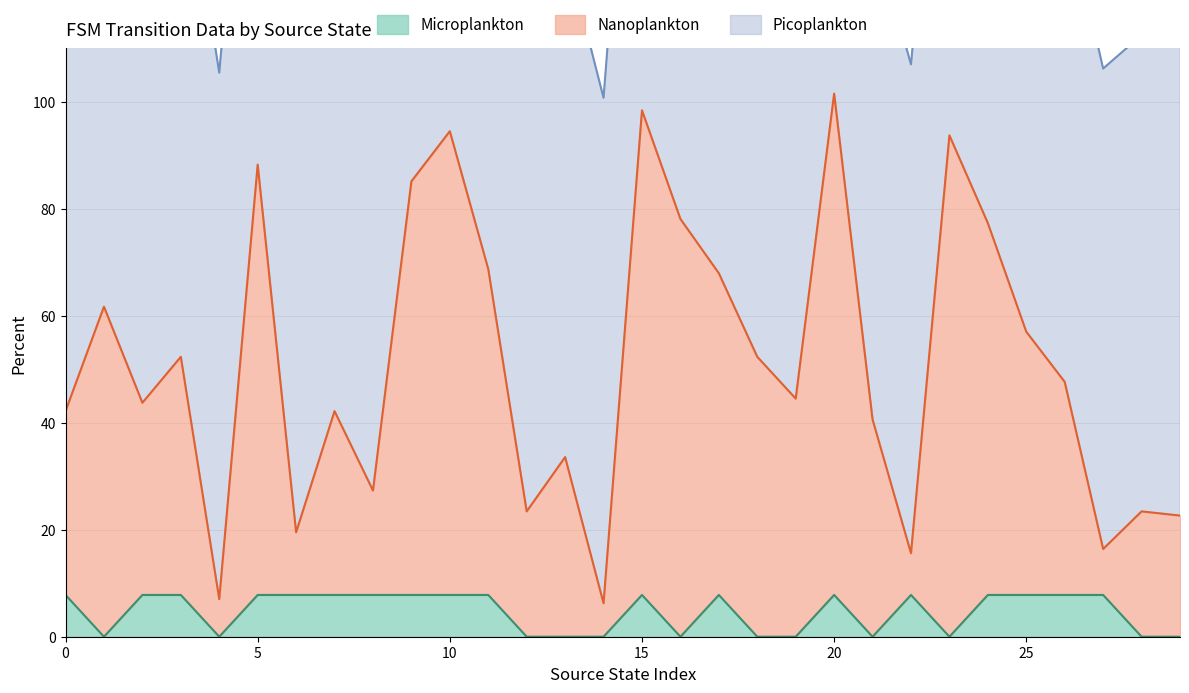

List the labels in order of destination_state value, largest first.

20, 15, 10, 23, 5, 9, 16, 24, 11, 17, 1, 25, 3, 18, 26, 19, 2, 0, 7, 21, 13, 8, 12, 28, 29, 6, 27, 22, 4, 14